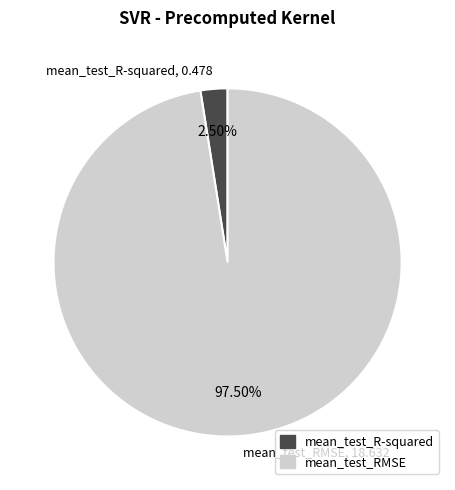

Which category has the smallest portion of the pie?

mean_test_R-squared